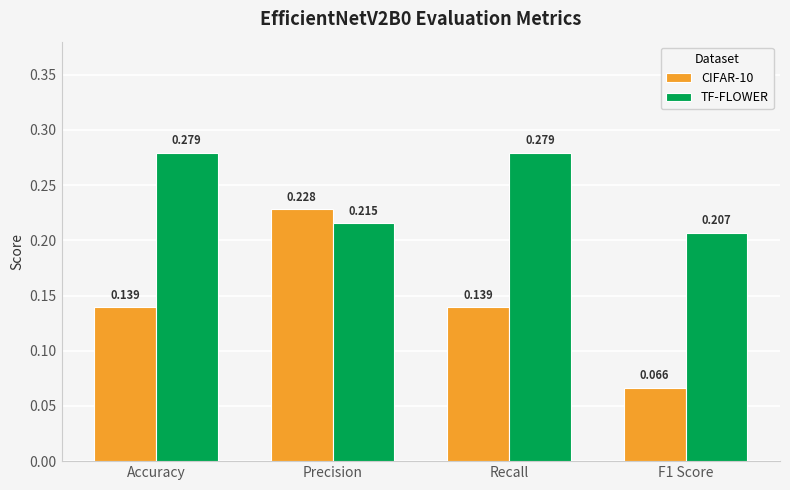

Is the value of TF-FLOWER at Precision greater than the value of CIFAR-10 at Recall?

Yes